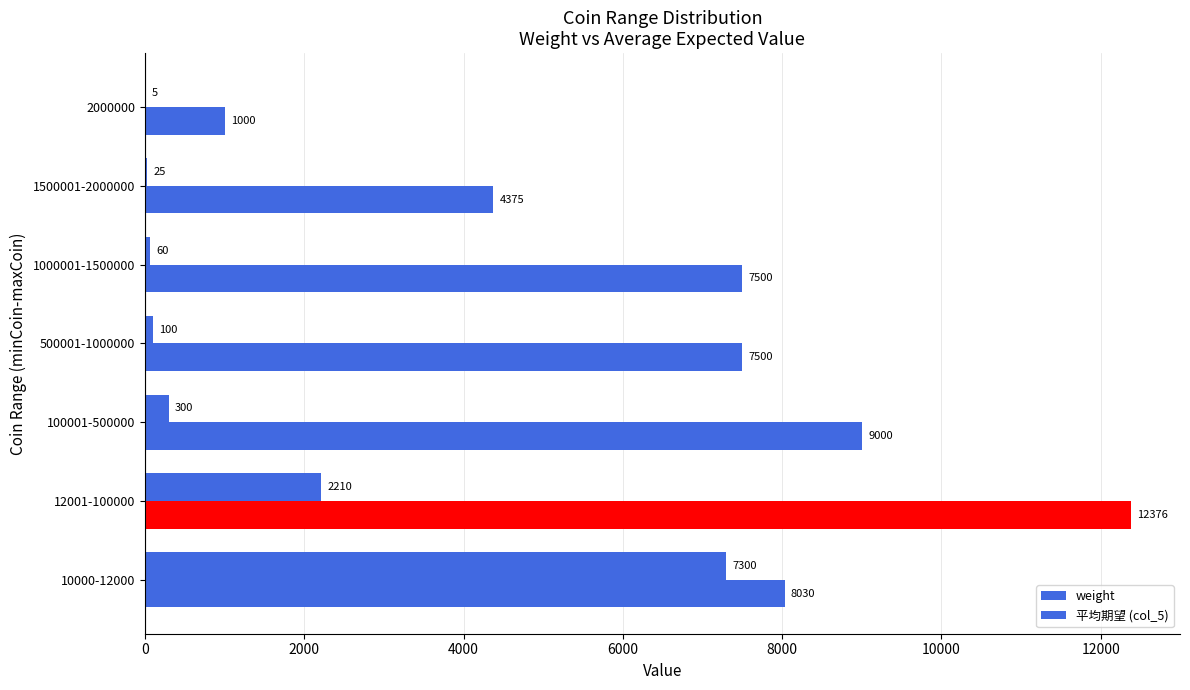

What is the lowest value of the 平均期望 (col_5) series?

1000